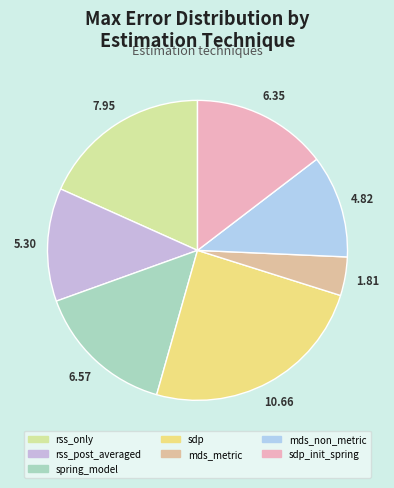

What is the smallest slice in the pie chart?

mds_metric